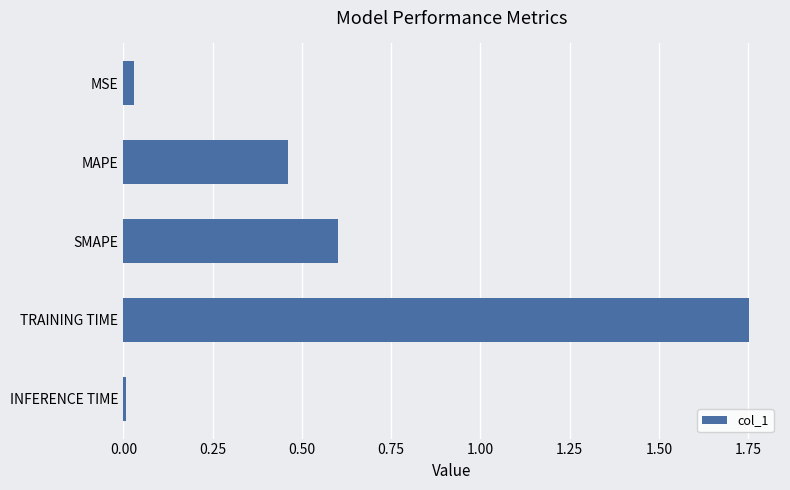

What is the label of the 1st bar from the bottom?

INFERENCE TIME